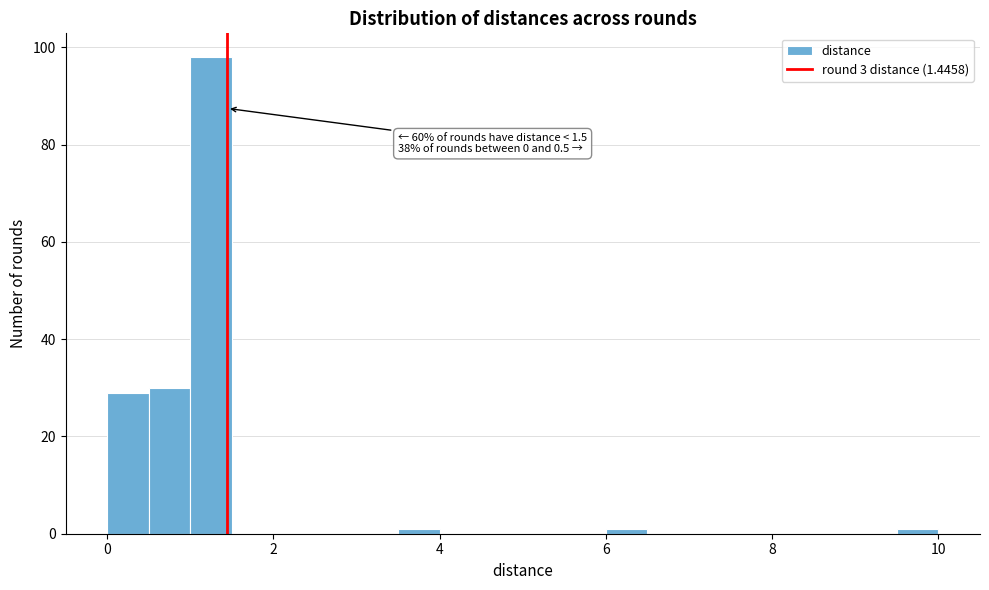

Around what value on the x-axis is the tallest bar? Give the approximate position of its centre, as read against the axis.

1.2